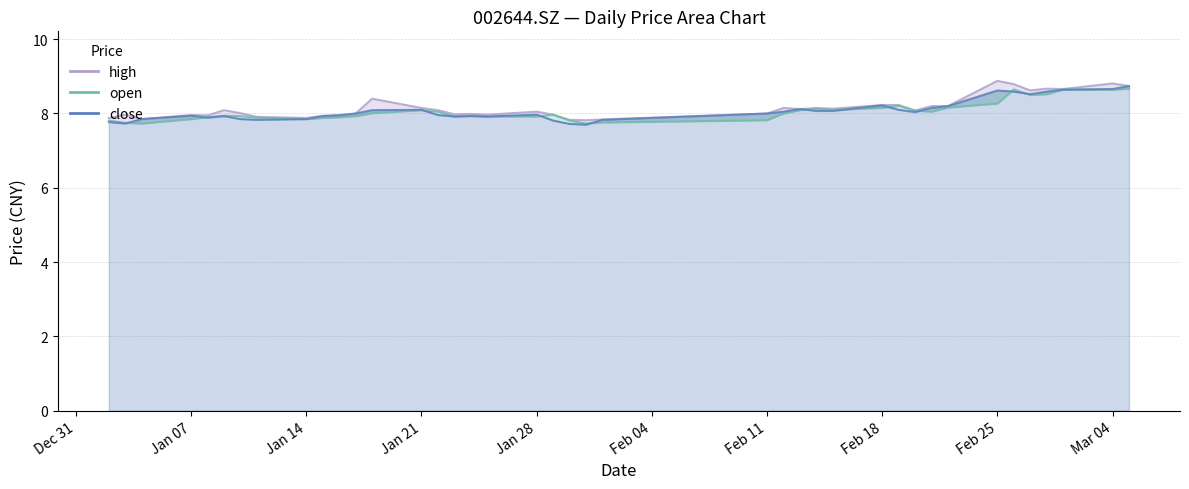

What is the total value across all series at Feb 11?

23.8